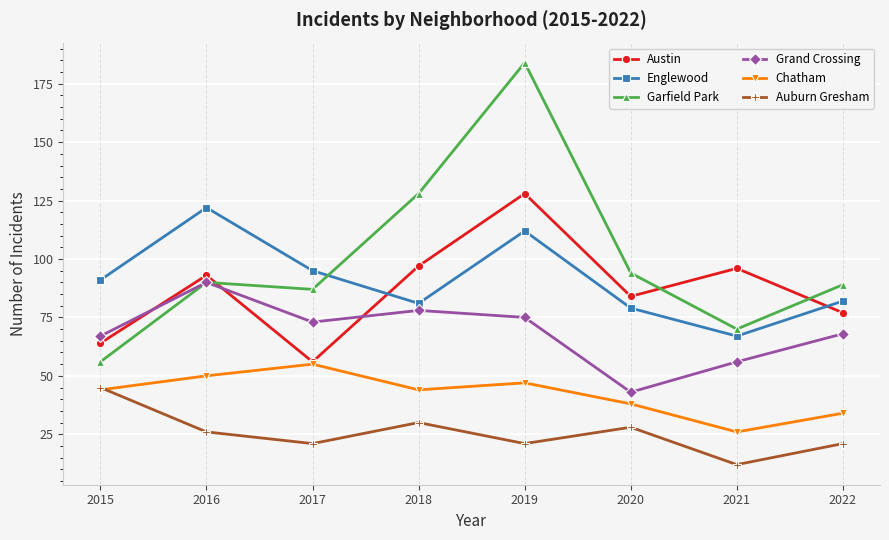

Is it true that Englewood equals 33 at 2022?

False